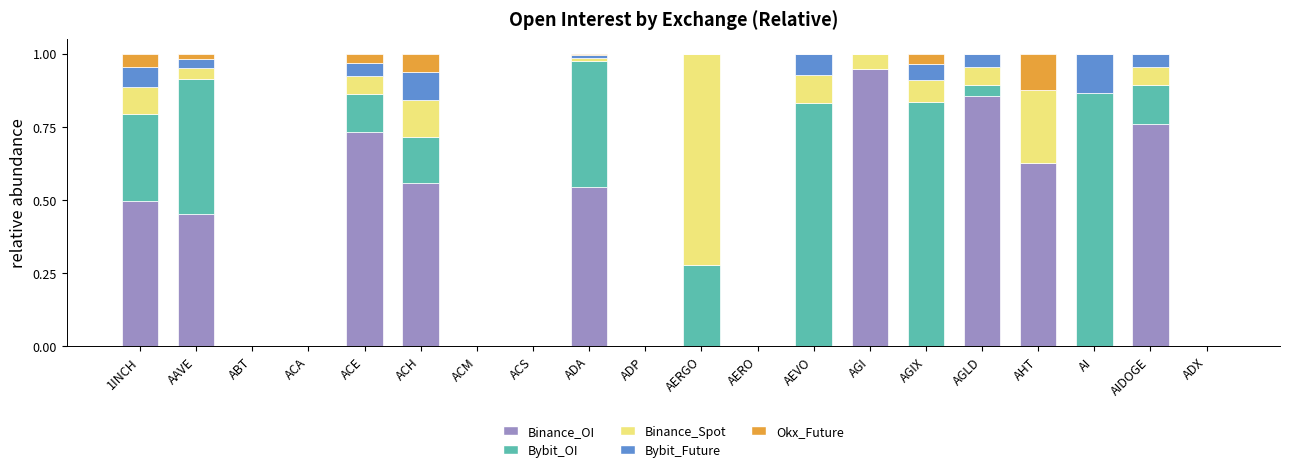

Is it true that Binance_OI equals 0.3 at ACA?

False